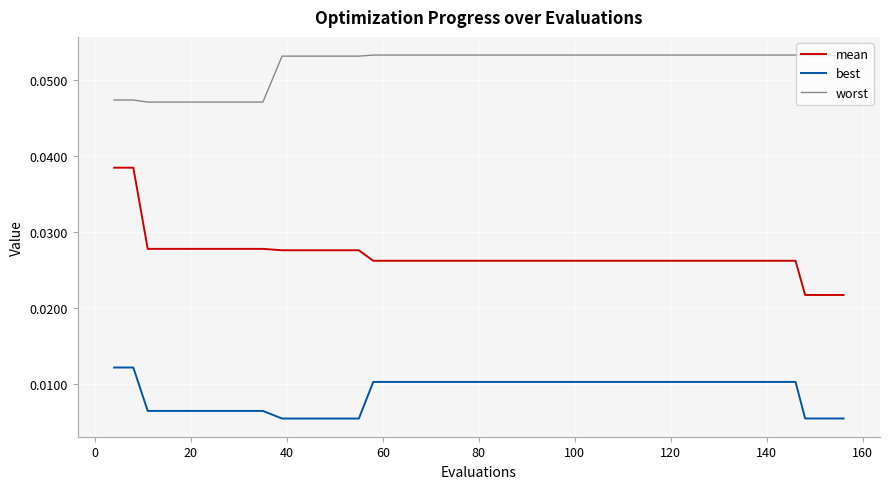

Rank the series by their maximum value, from lowest to highest.

best, mean, worst